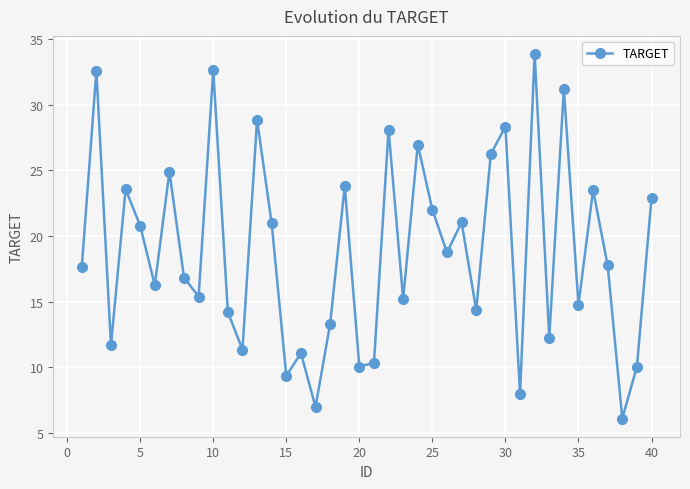

What is the smallest value displayed?

6.1